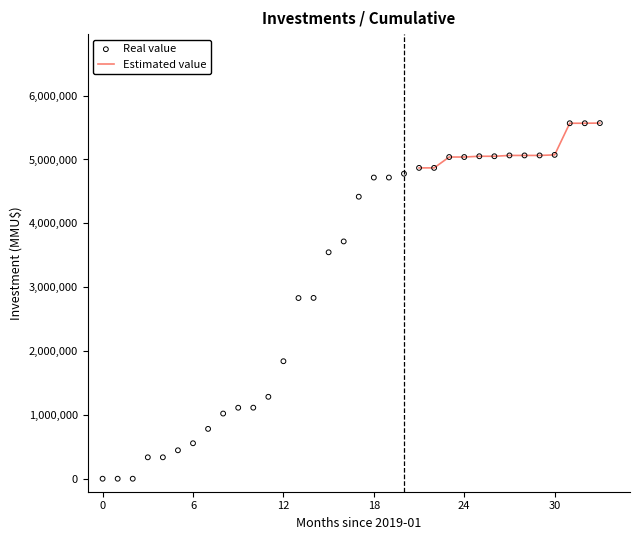

What is the ratio of the value at 2019-07 to the value at 2022-02?

0.1